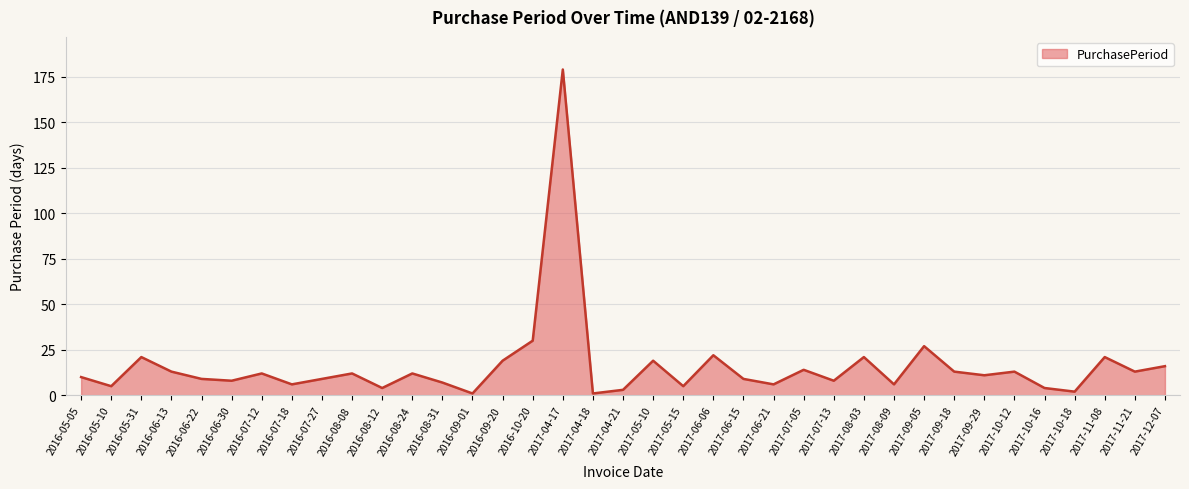

What is the difference between the maximum and minimum values?

178